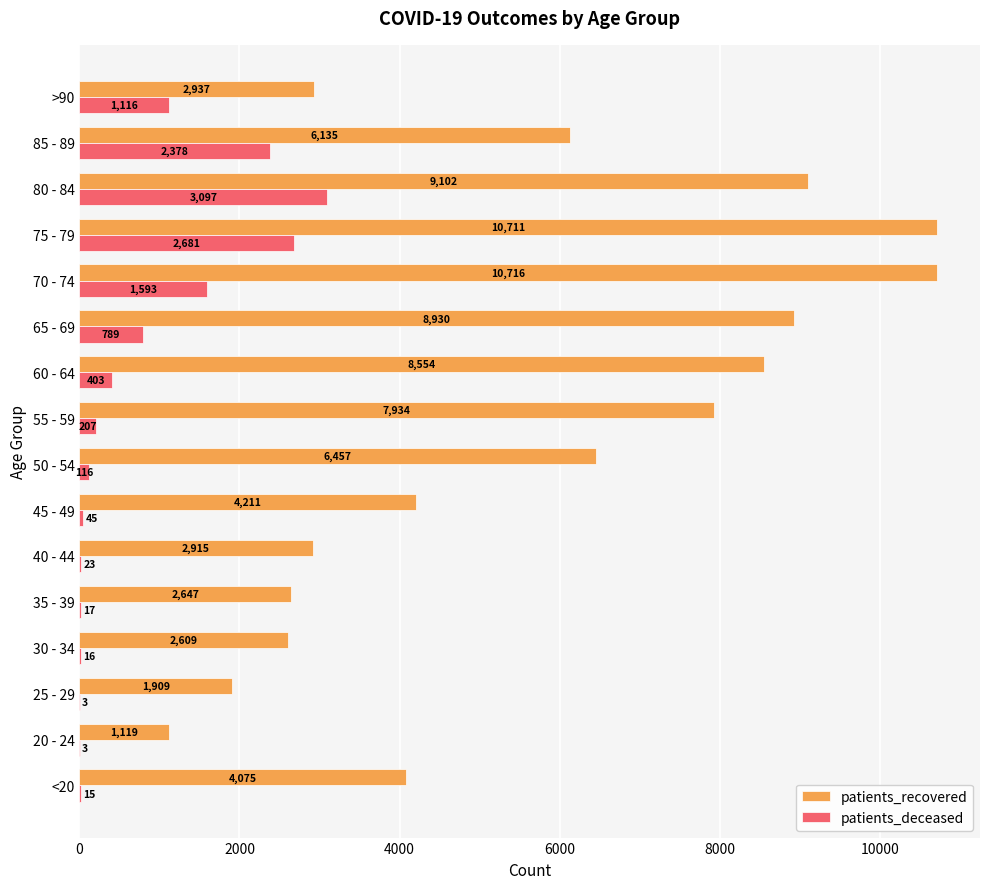

What is the sum of the patients_deceased values at 50 - 54 and 60 - 64?

519